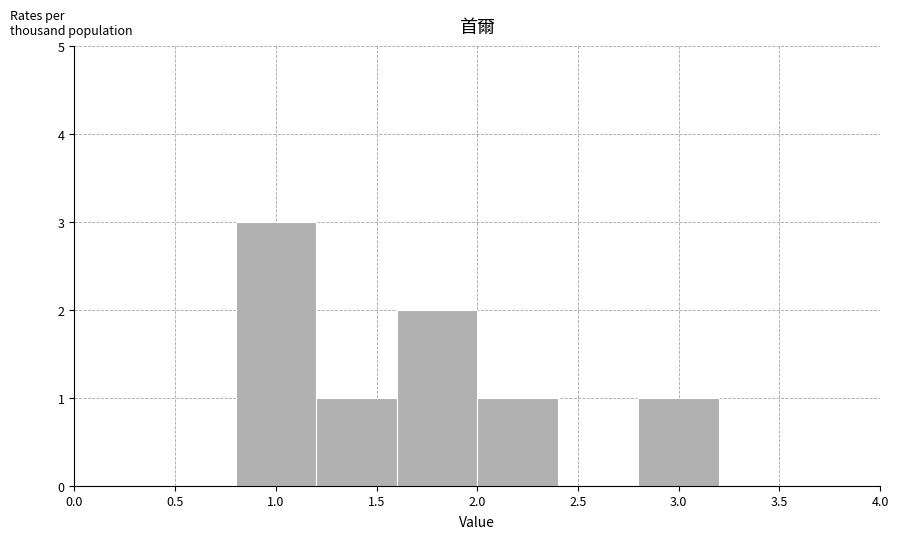

Reading left to right, list every bar in this chart as the range it spans on the x-axis followed by its height. The values are not printed on the chart, so give them approximately, as read against the axis.

0.8 to 1.2: 3
1.2 to 1.6: 1
1.6 to 2.0: 2
2.0 to 2.4: 1
2.4 to 2.8: 0
2.8 to 3.2: 1